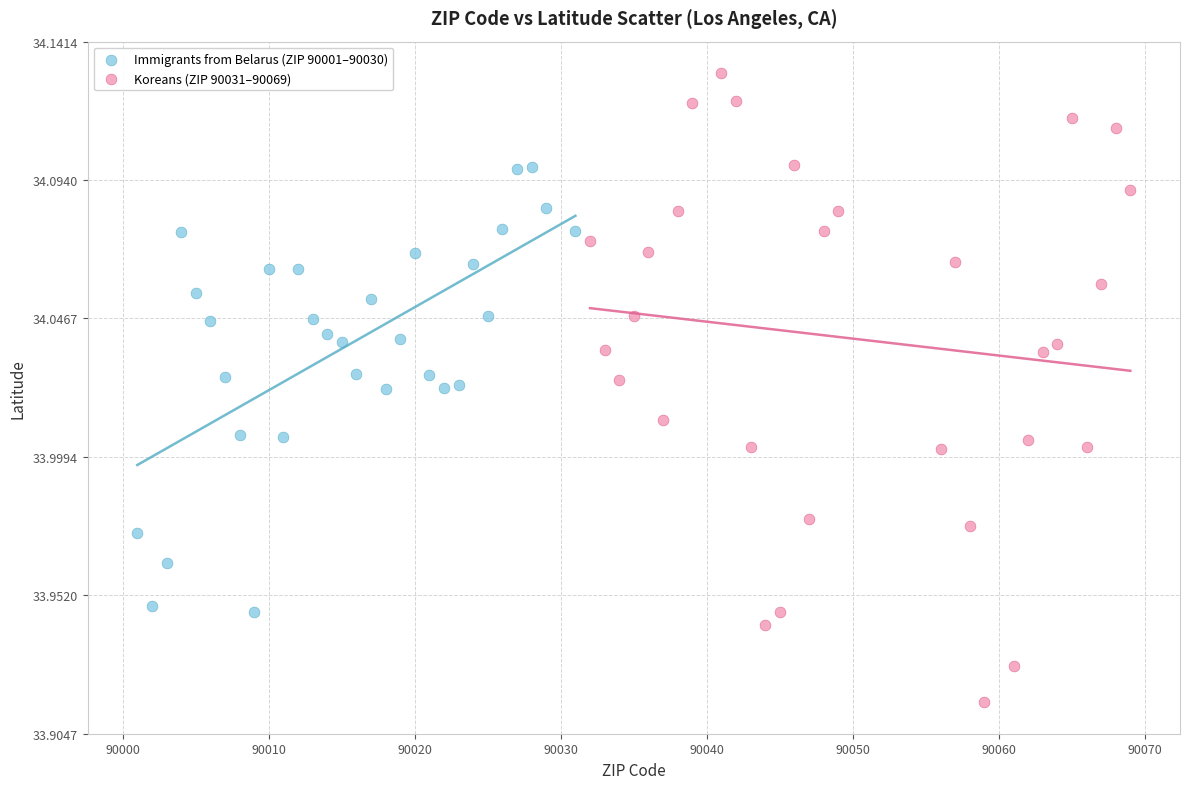

What are all the series names shown in the legend?

Immigrants from Belarus (ZIP 90001–90030), Koreans (ZIP 90031–90069)